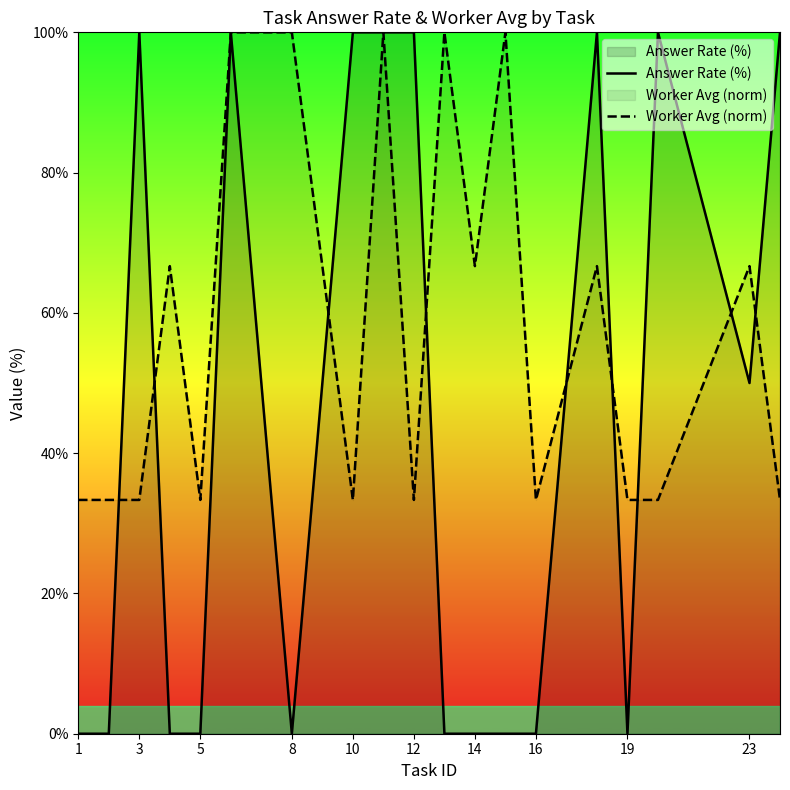

The Answer Rate (%) series shows 51.8 at 10. True or false?

False